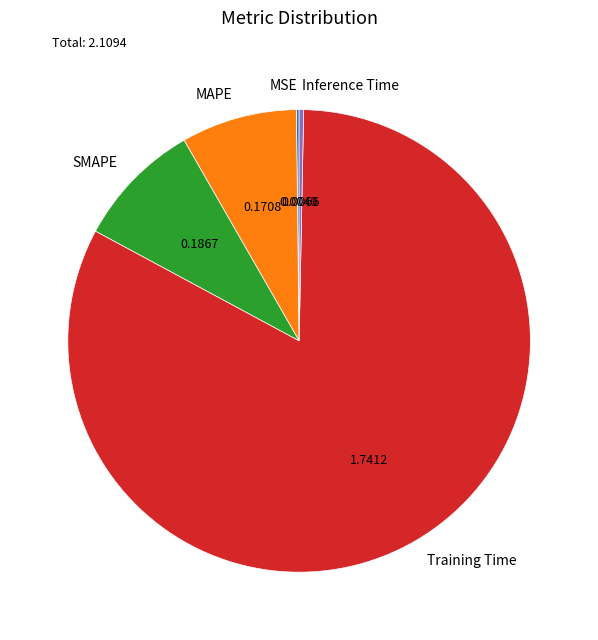

Between Training Time and Inference Time, which is larger?

Training Time